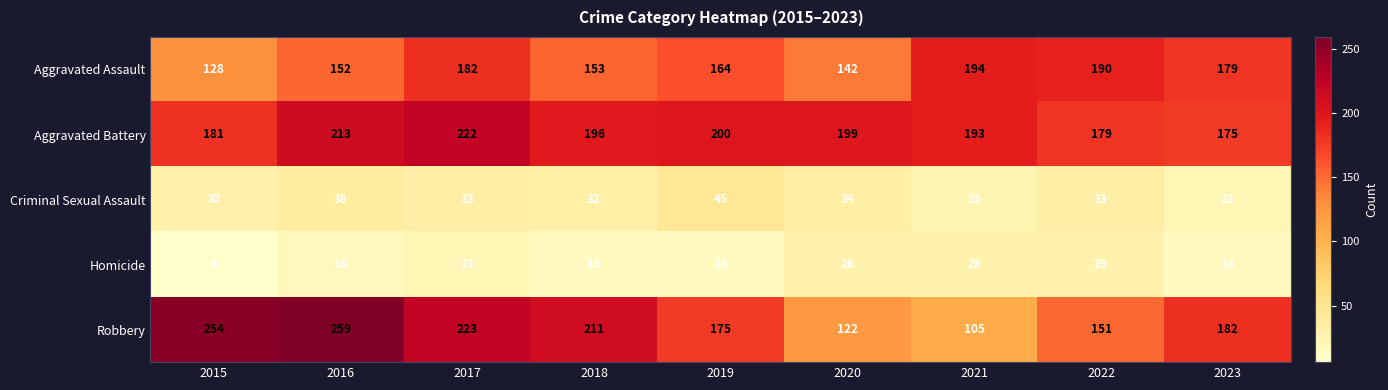

Where is Aggravated Battery nearest to the value 198?

2020